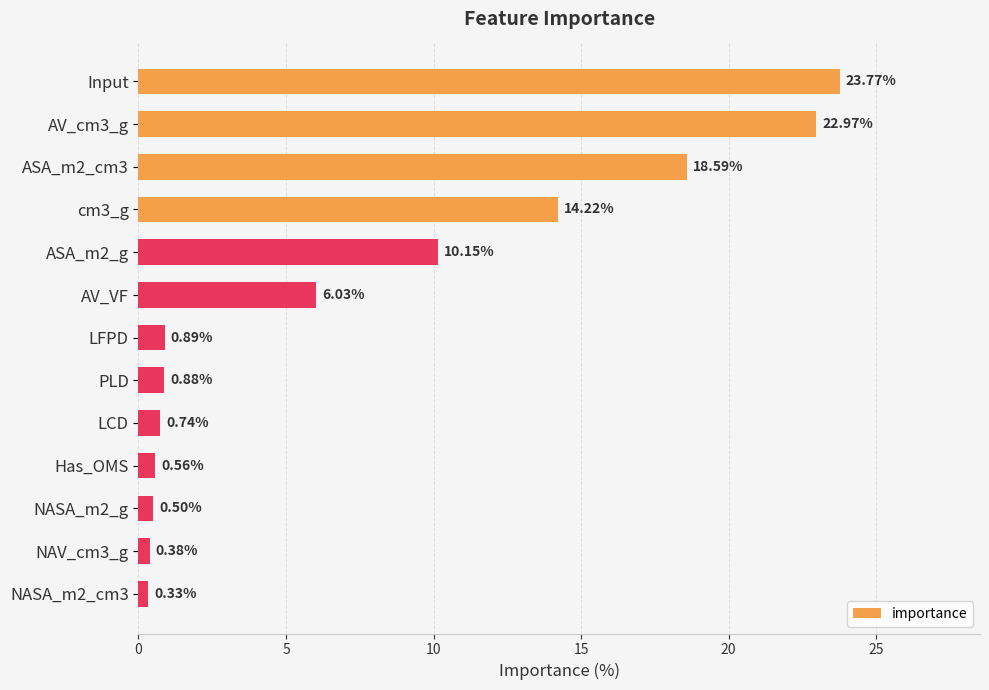

How many categories are shown in the chart?

13